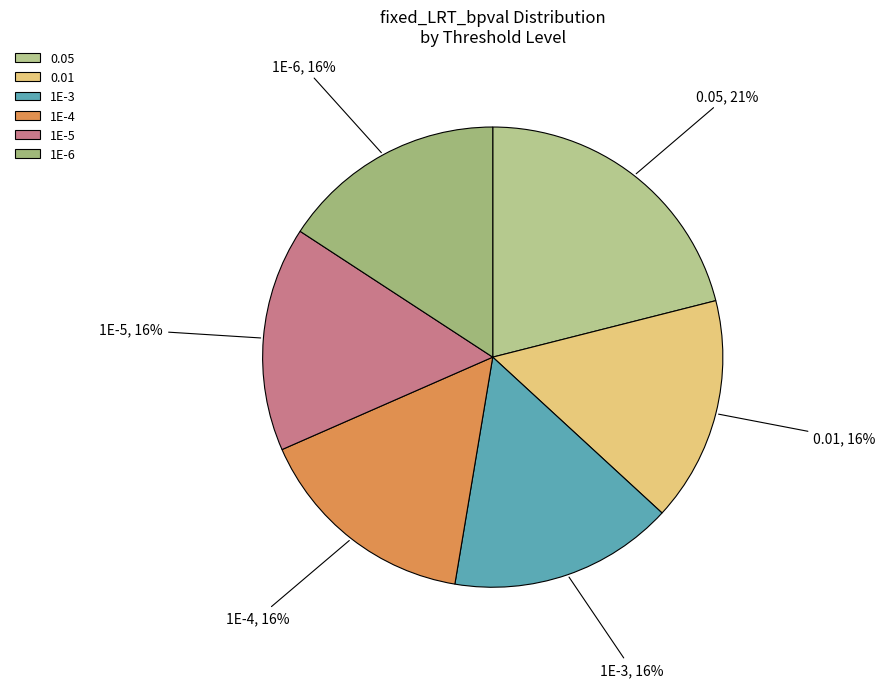

How many segments does this pie chart have?

6